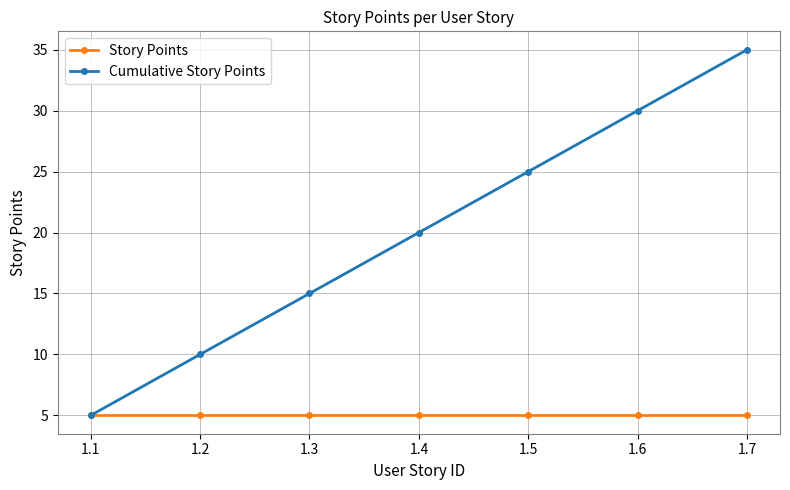

Is the value of Cumulative Story Points at 1.6 greater than the value of Story Points at 1.1?

Yes